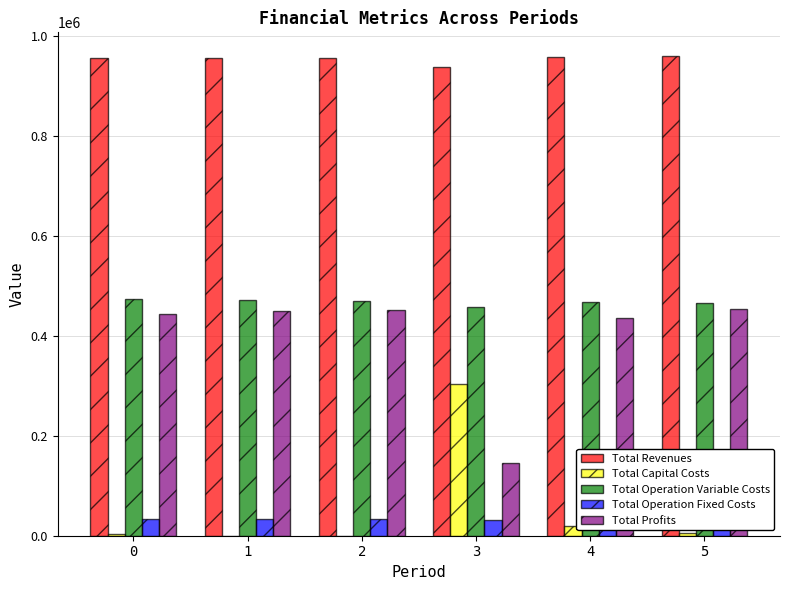

How many data points does each series have?

6